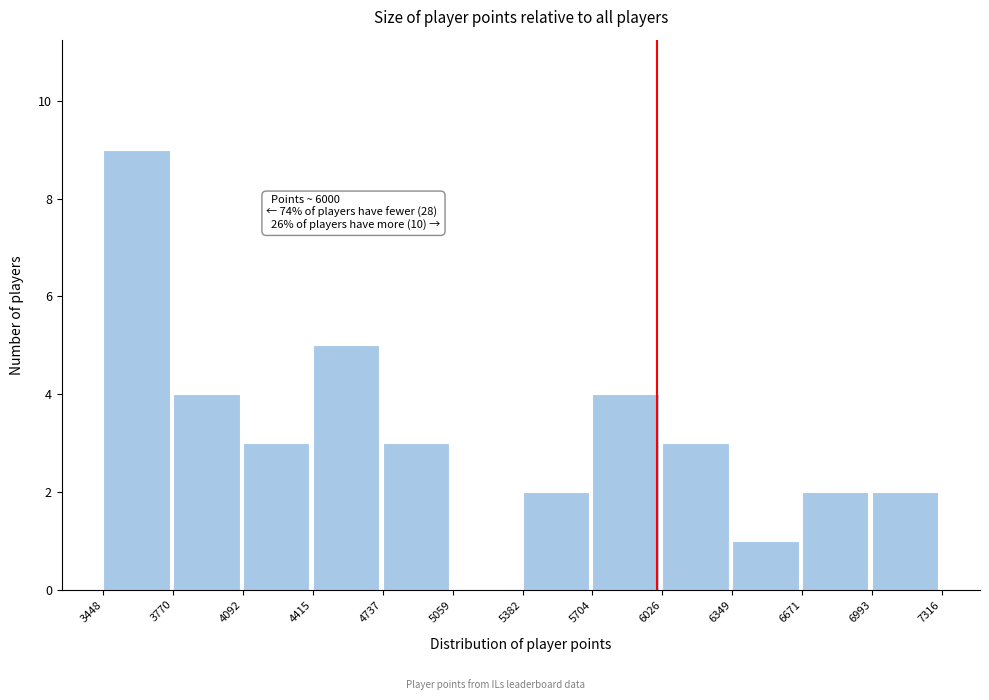

Over which range of the x-axis is the bar tallest?

3448 to 3770